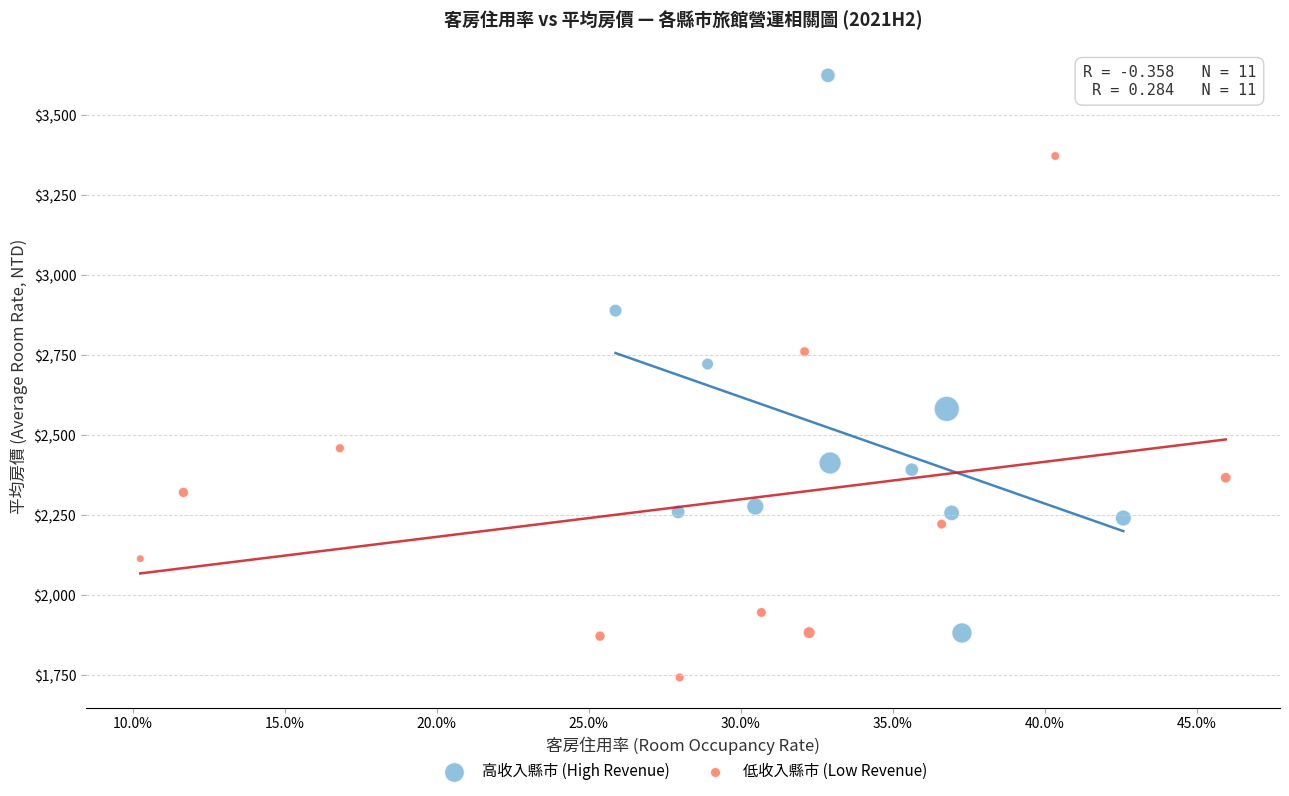

Which series has the largest Y range (max minus min)?

高收入縣市 (High Revenue)